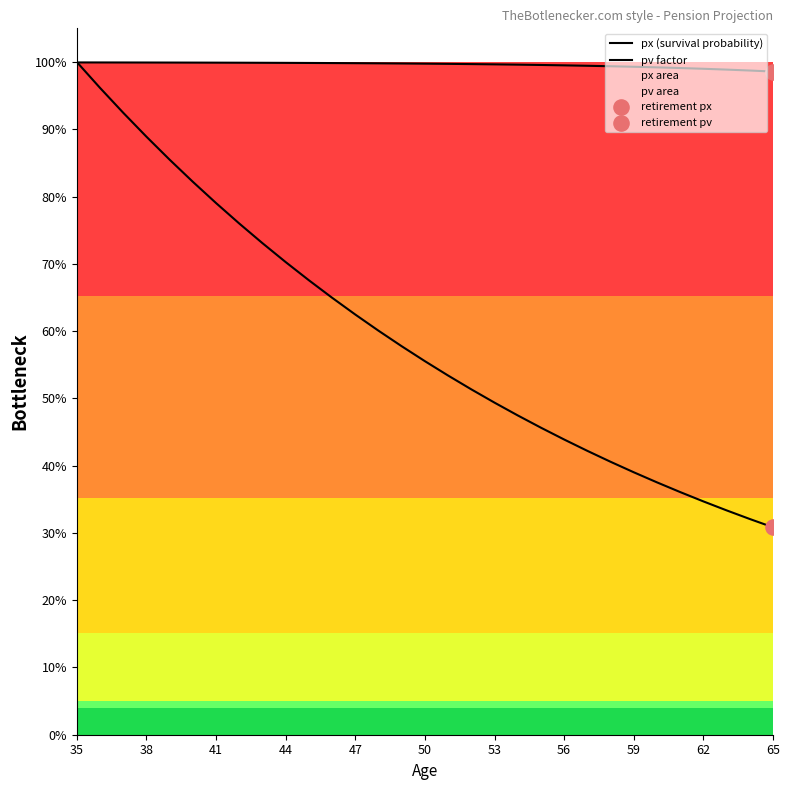

At how many categories does at least one series exceed 0?

31